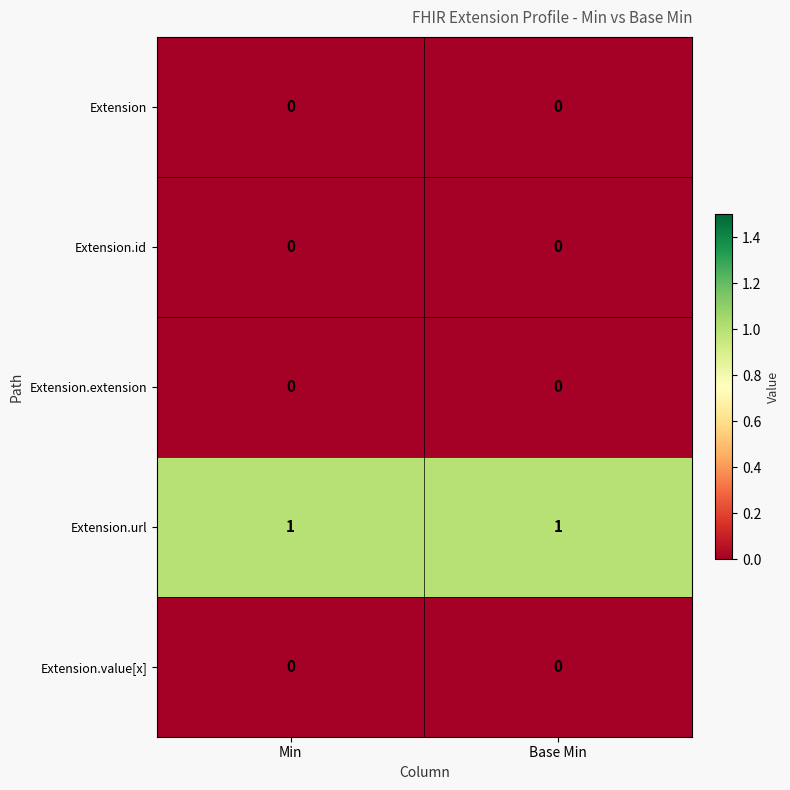

True or false: Extension.url has a value of 0 at Min.

False